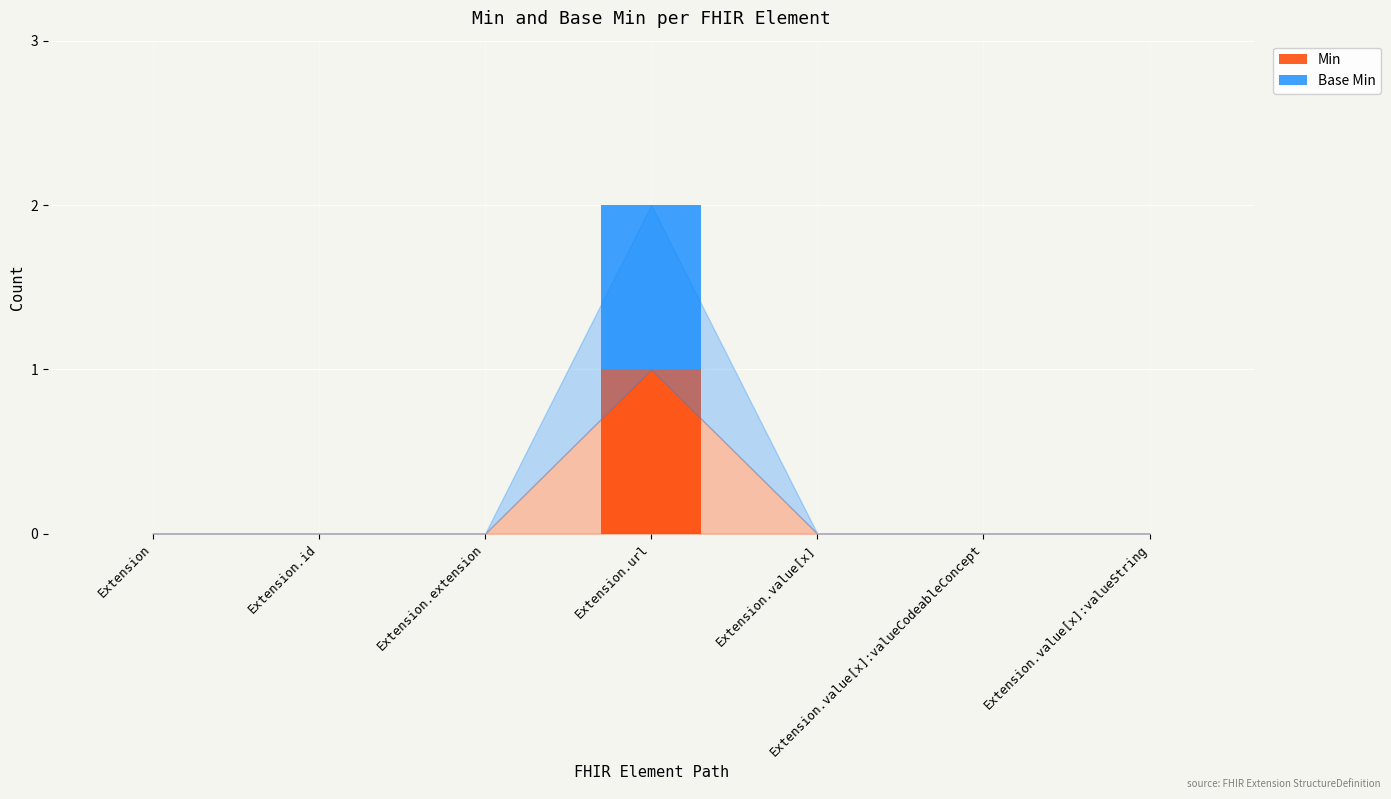

At which category is the sum across all series the highest?

Extension.url